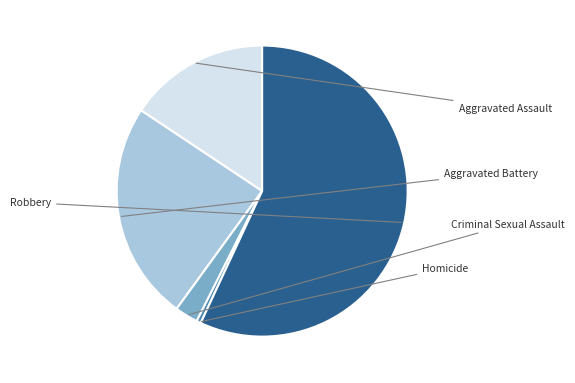

To the nearest percent, what percentage of the pie is Aggravated Assault?

16%